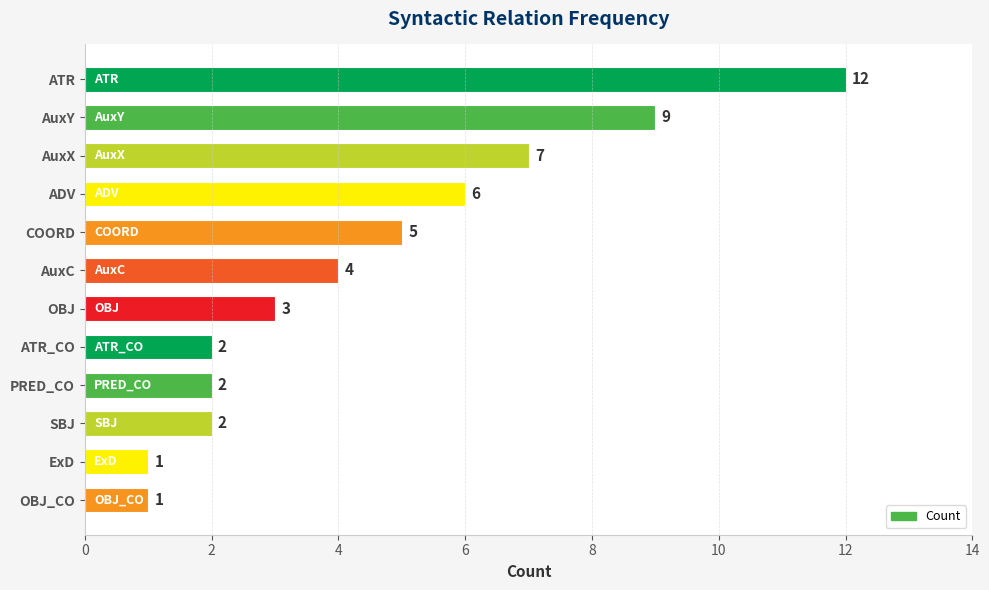

Between AuxC and PRED_CO, which is larger?

AuxC